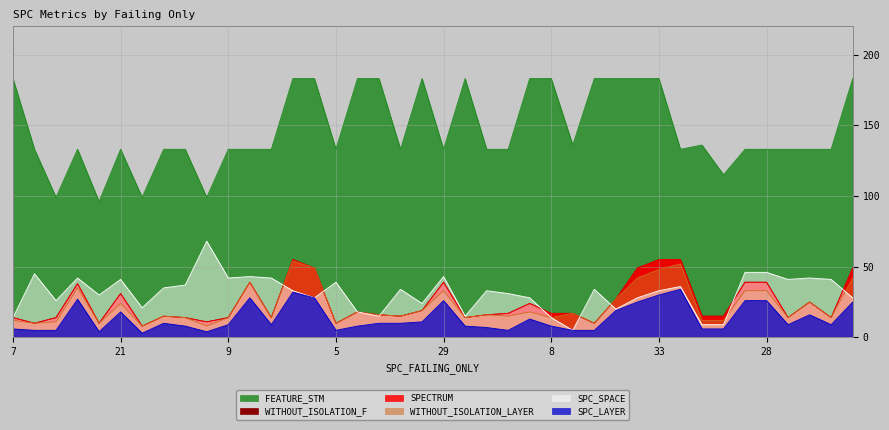

How many lines are shown in the chart?

6